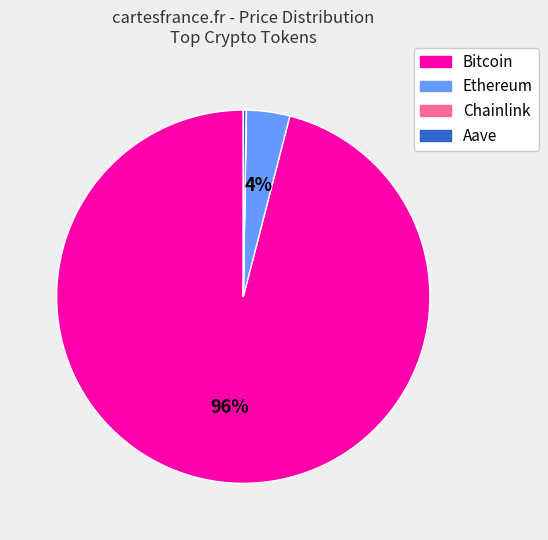

Which has a higher value, Ethereum or Bitcoin?

Bitcoin